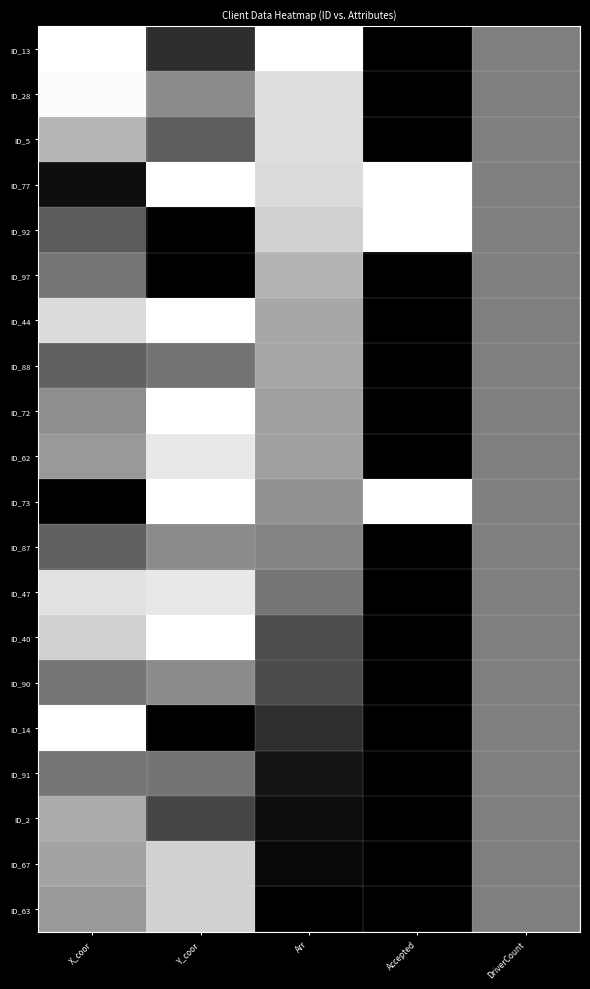

At which category is the sum across all series the highest?

Accepted